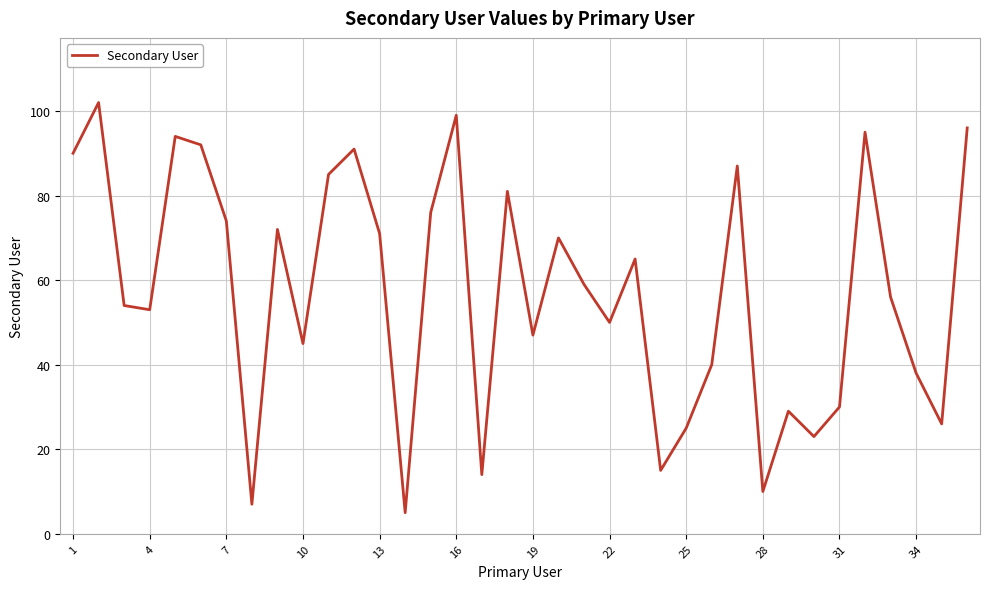

What is the smallest value displayed?

5